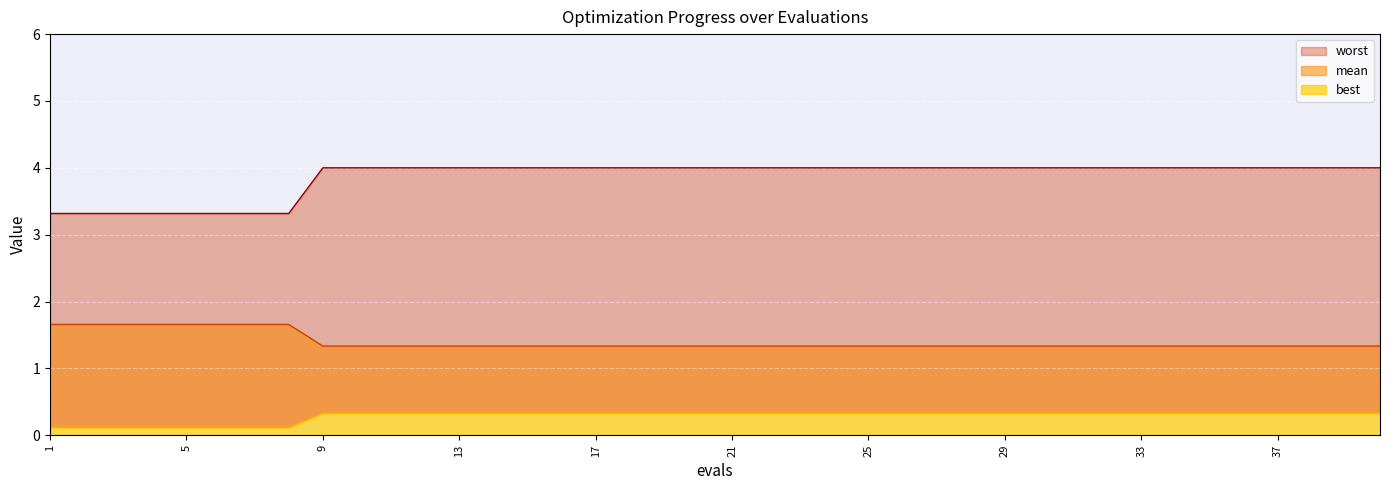

How many best values are between 0 and 1?

40